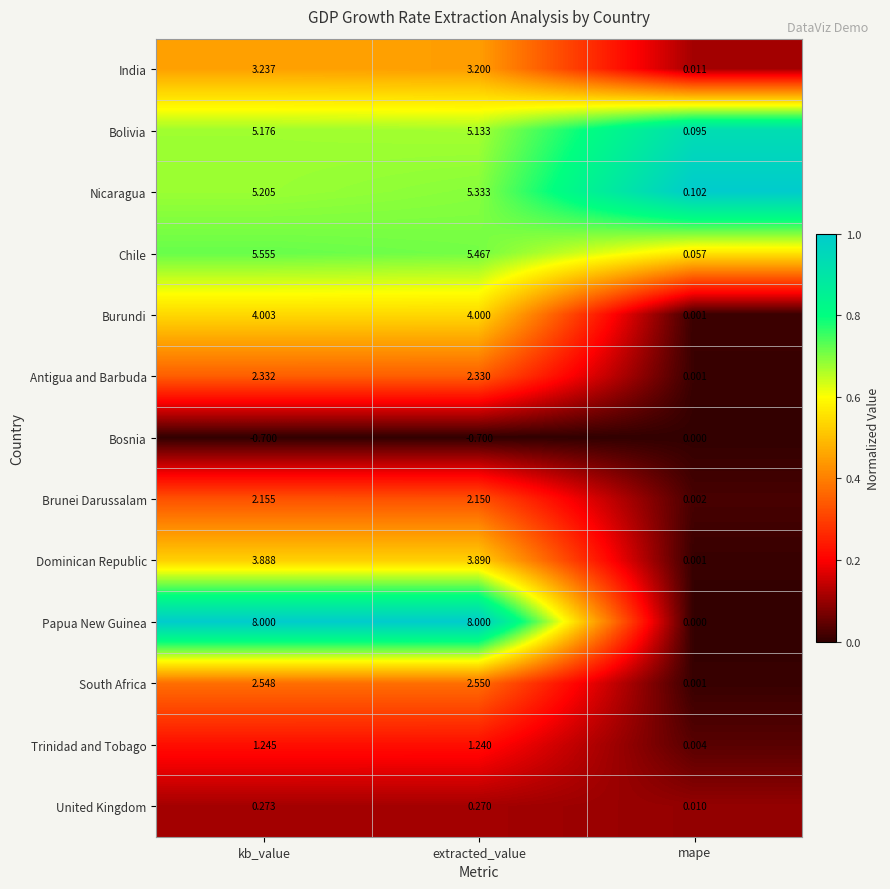

At kb_value, list the series in order from smallest to largest.

Bosnia, United Kingdom, Trinidad and Tobago, Brunei Darussalam, Antigua and Barbuda, South Africa, India, Dominican Republic, Burundi, Bolivia, Nicaragua, Chile, Papua New Guinea